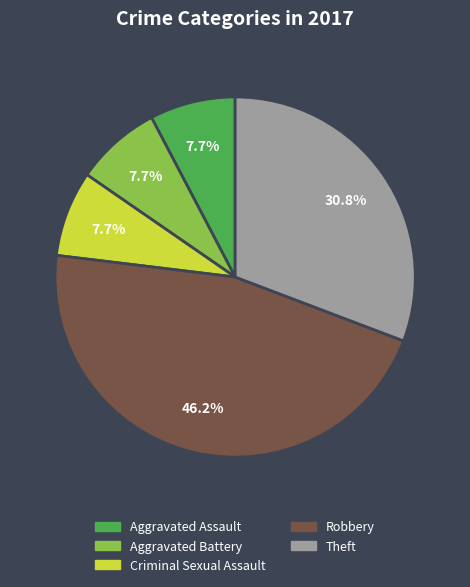

Which category has the biggest portion of the pie?

Robbery